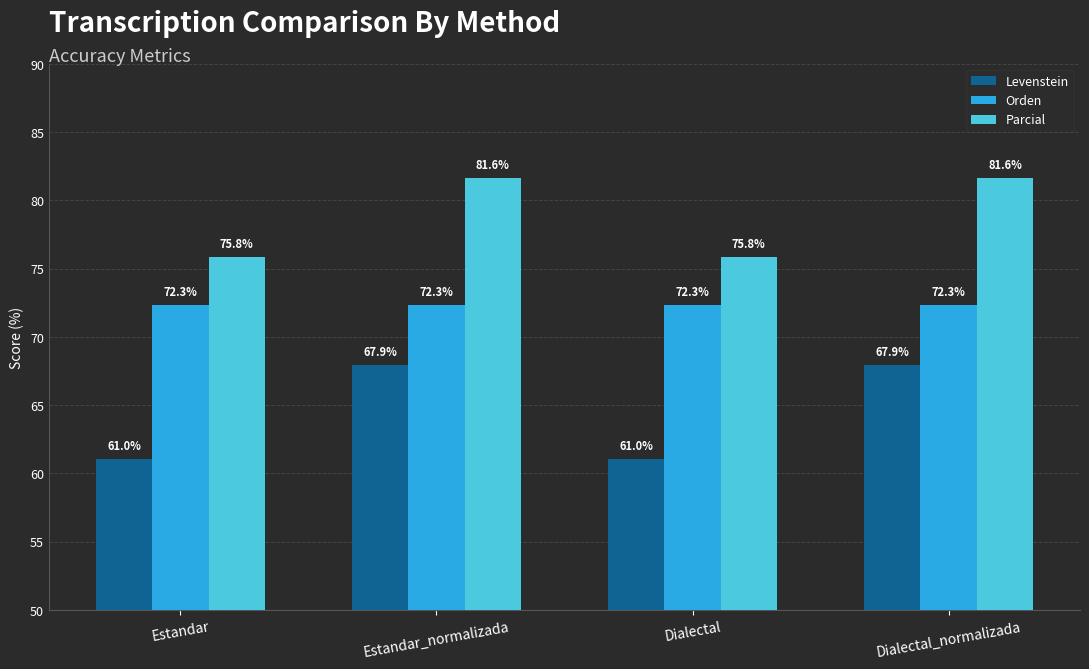

Rank the series by their average value, from highest to lowest.

Parcial, Orden, Levenstein